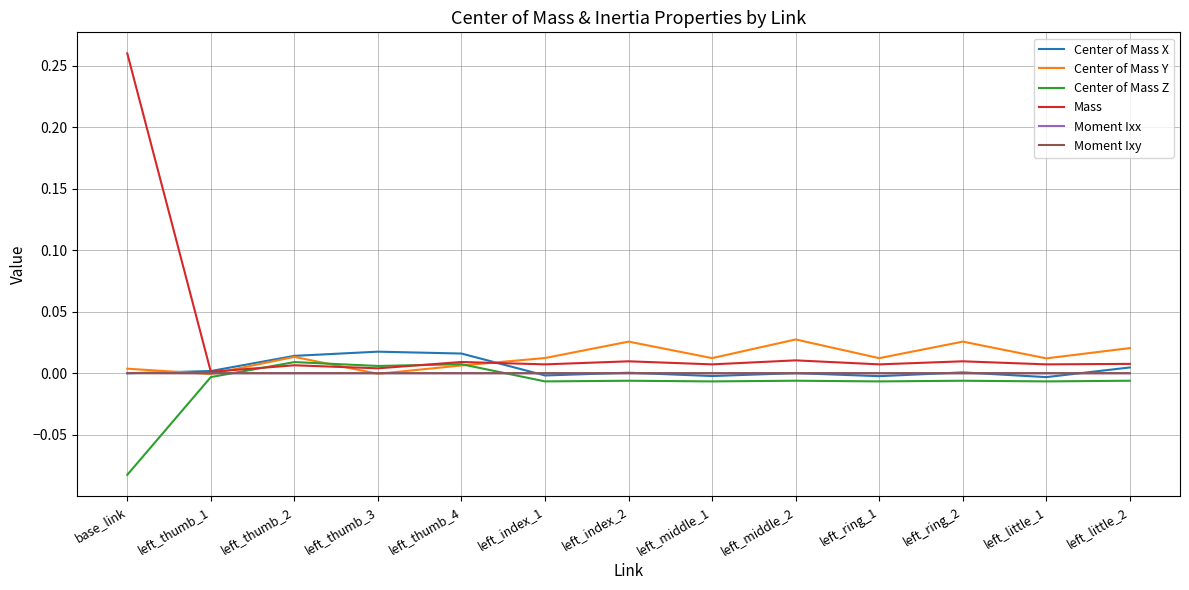

True or false: Center of Mass Y has more than 1 interior local peaks.

True